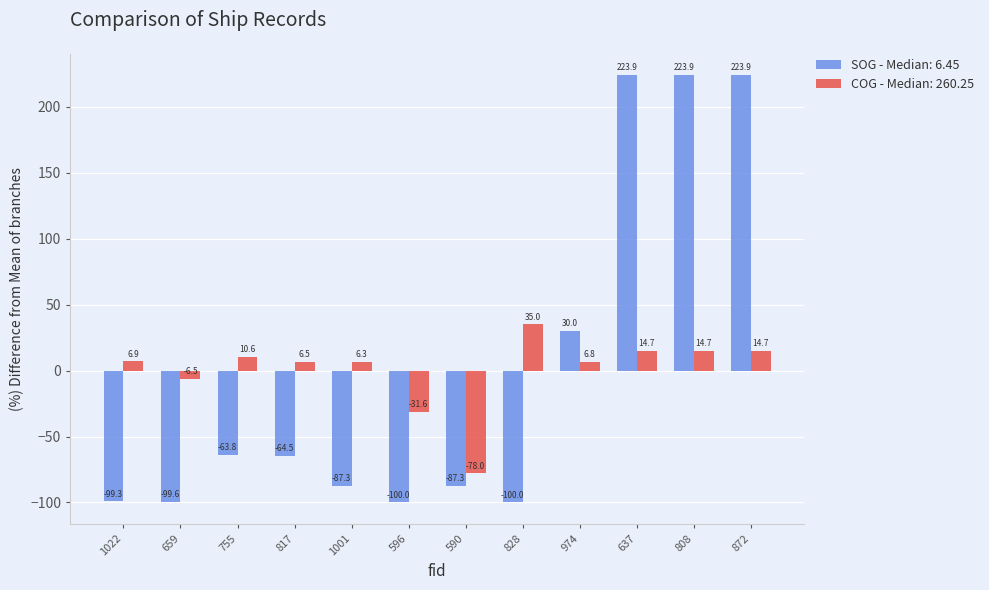

Count the number of categories in the chart.

12